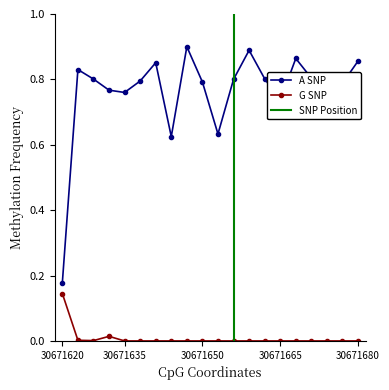

What is the difference between the maximum and minimum values in the PP series?

0.7